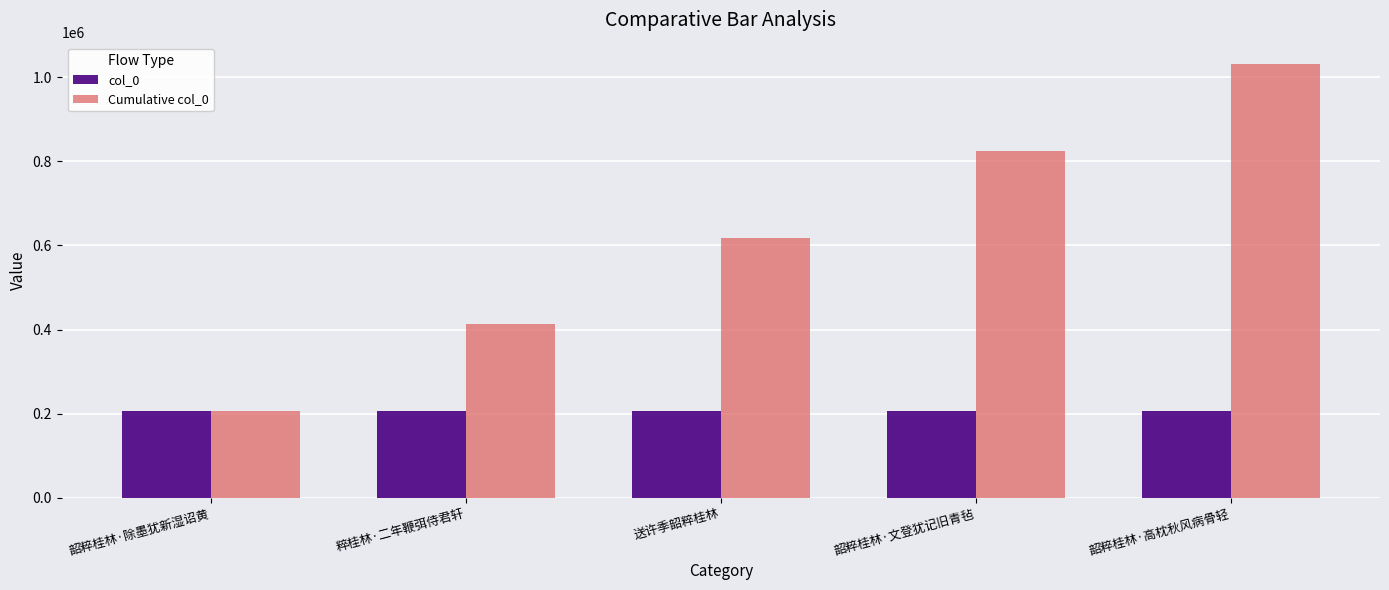

What is the difference between the second highest and minimum values in the col_0 series?

111